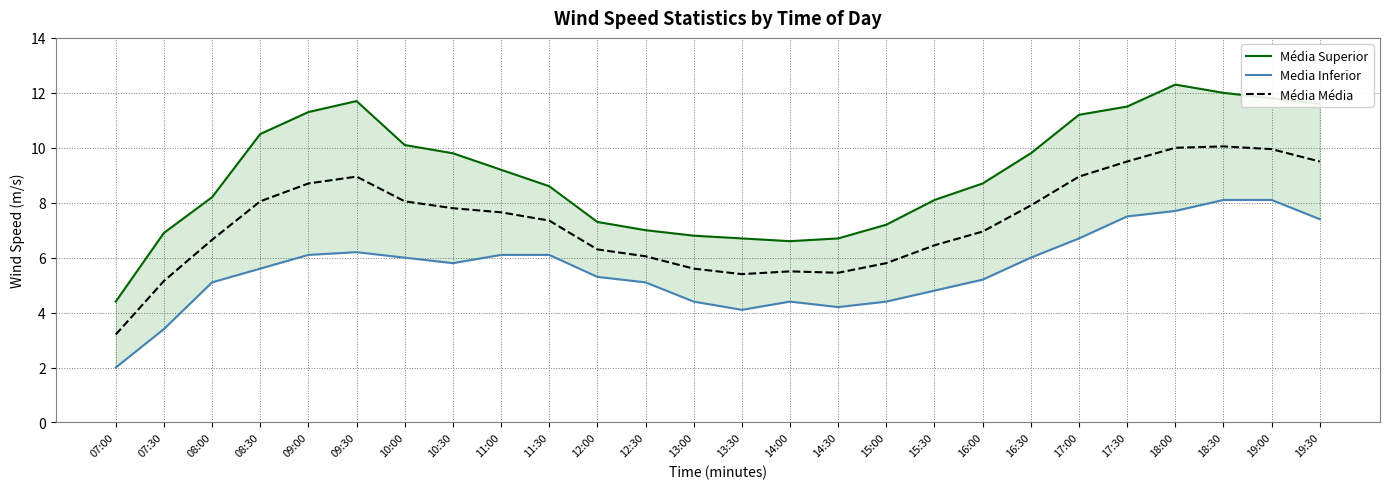

How many interior local peaks does the Media Inferior series have?

2